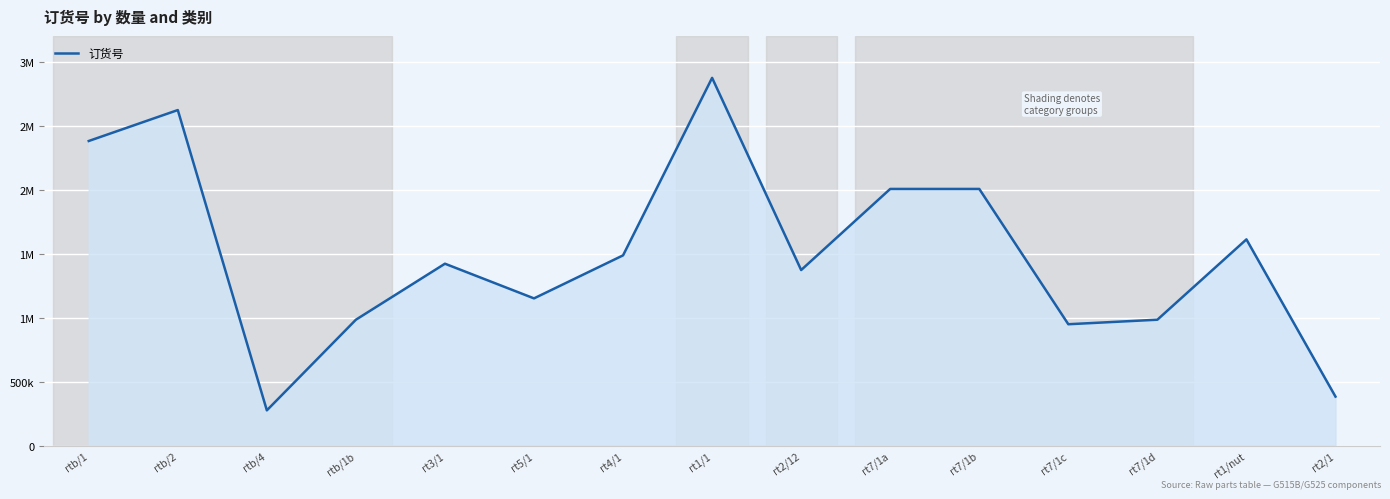

Is this an area chart (filled region under the line)?

Yes